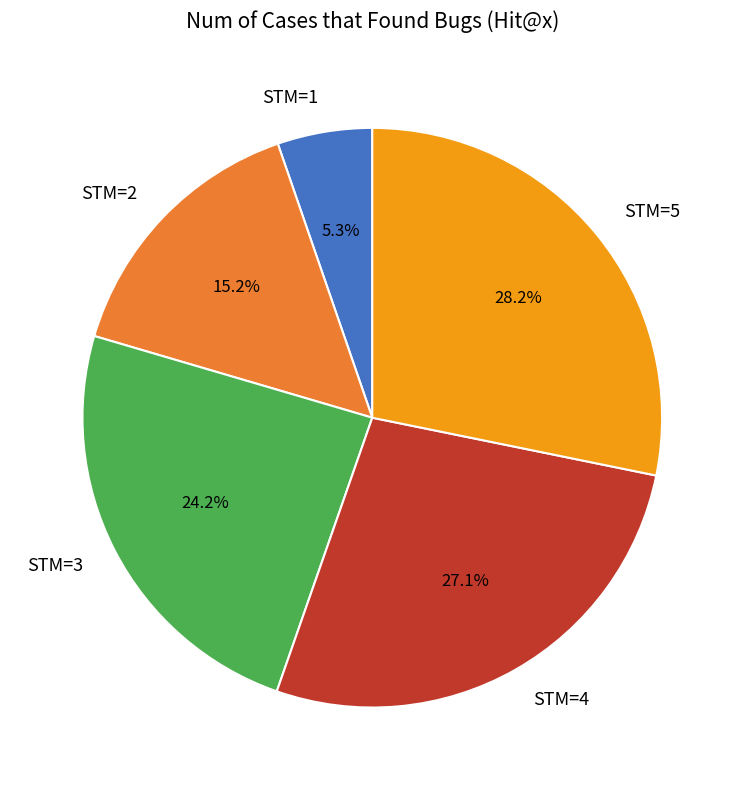

What is the ratio of the value at STM=1 to the value at STM=2?

0.3